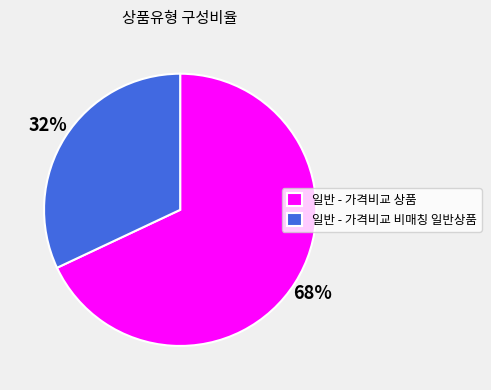

Which category has the smallest portion of the pie?

일반 - 가격비교 비매칭 일반상품